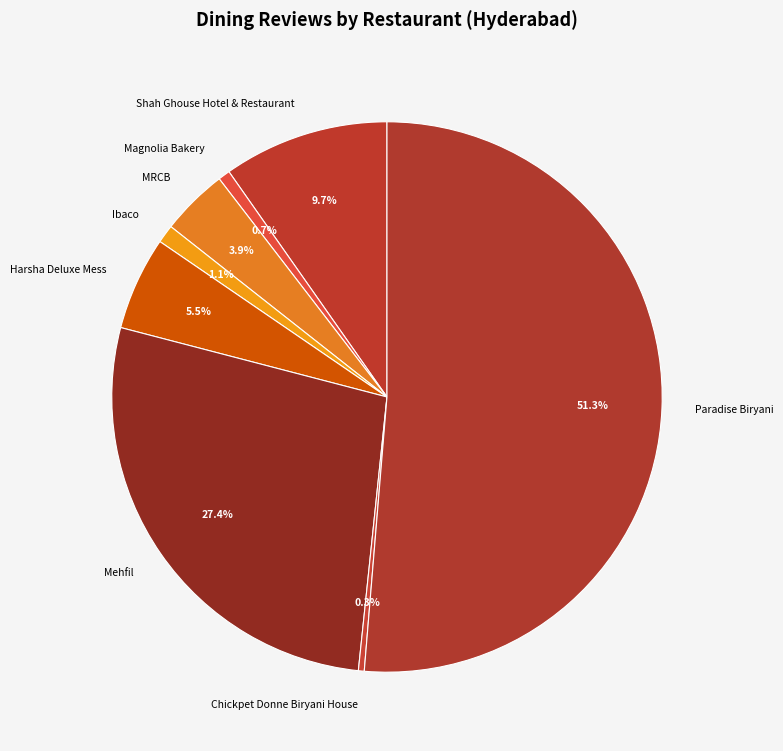

What is the ratio of the value at Ibaco to the value at Chickpet Donne Biryani House?

3.1